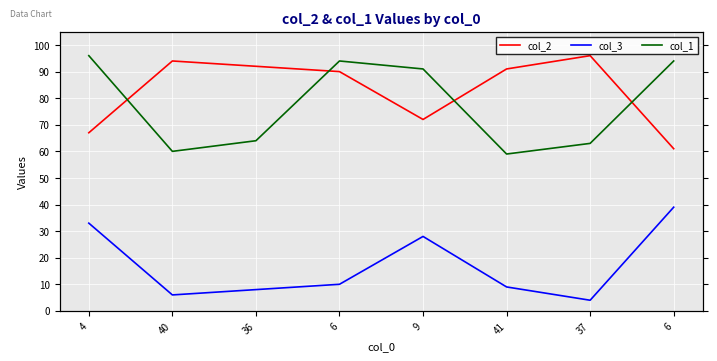

What is the label of the 6th point from the right?

36